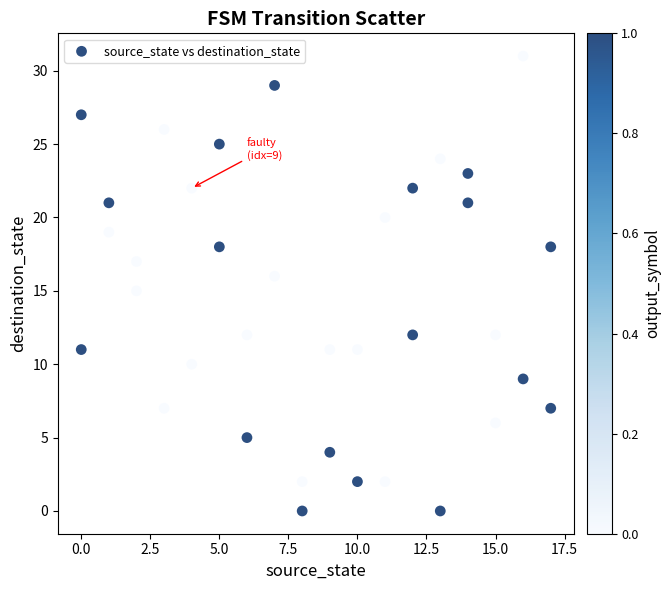

What is the range of Y values (max minus min)?

31